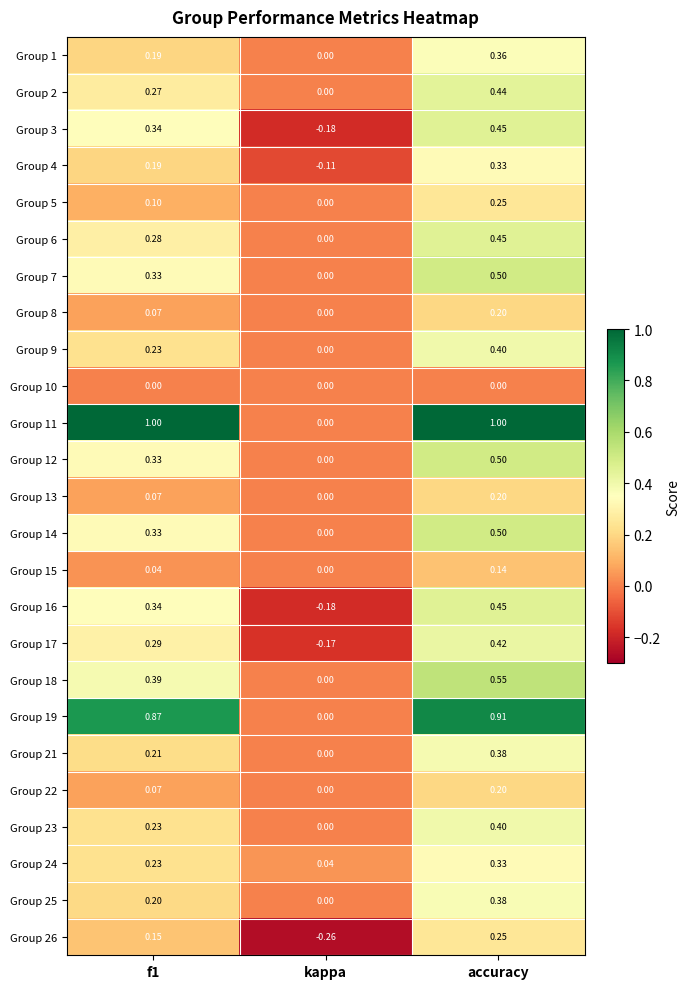

What is the total value across all series at accuracy?

10.0